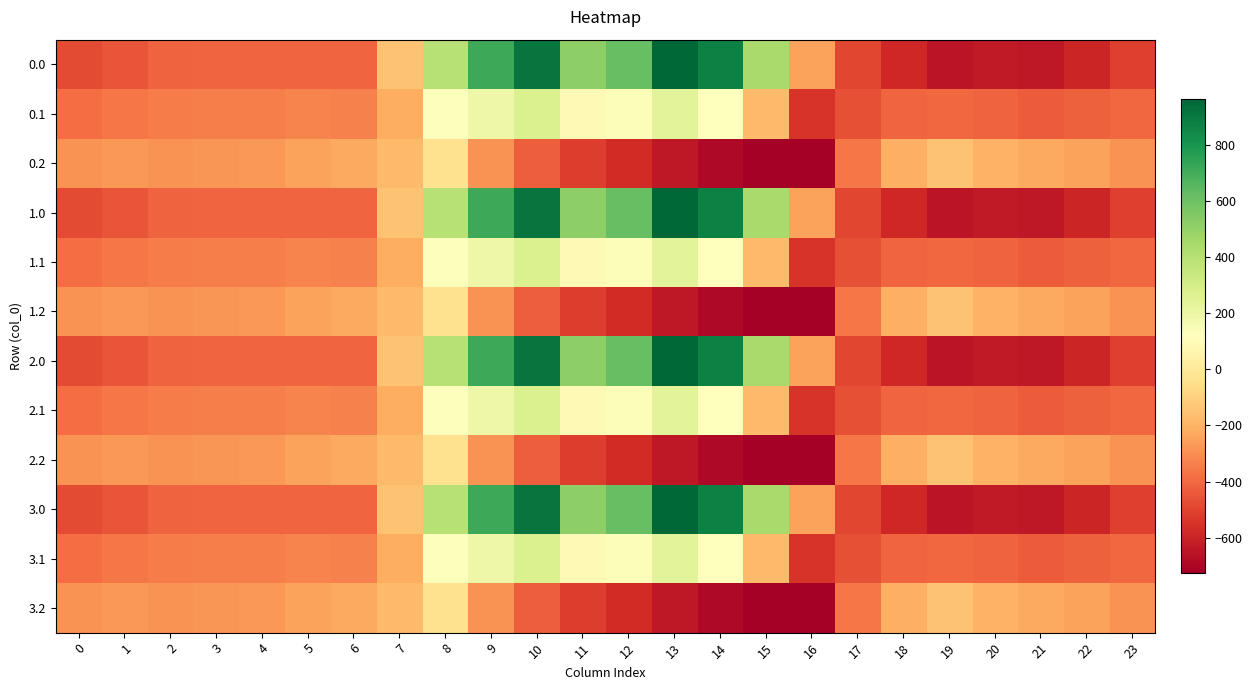

What is the difference between the highest and lowest values at 7?

67.0